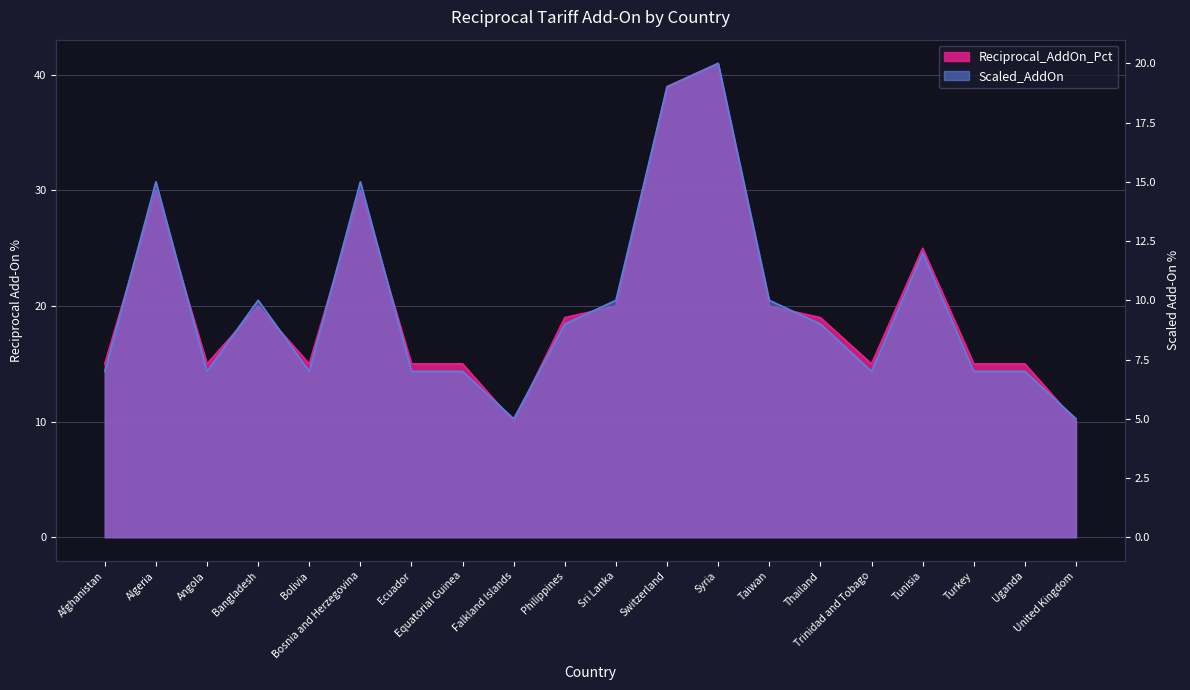

What is the sum of the Scaled_AddOn values at Angola and Syria?

27